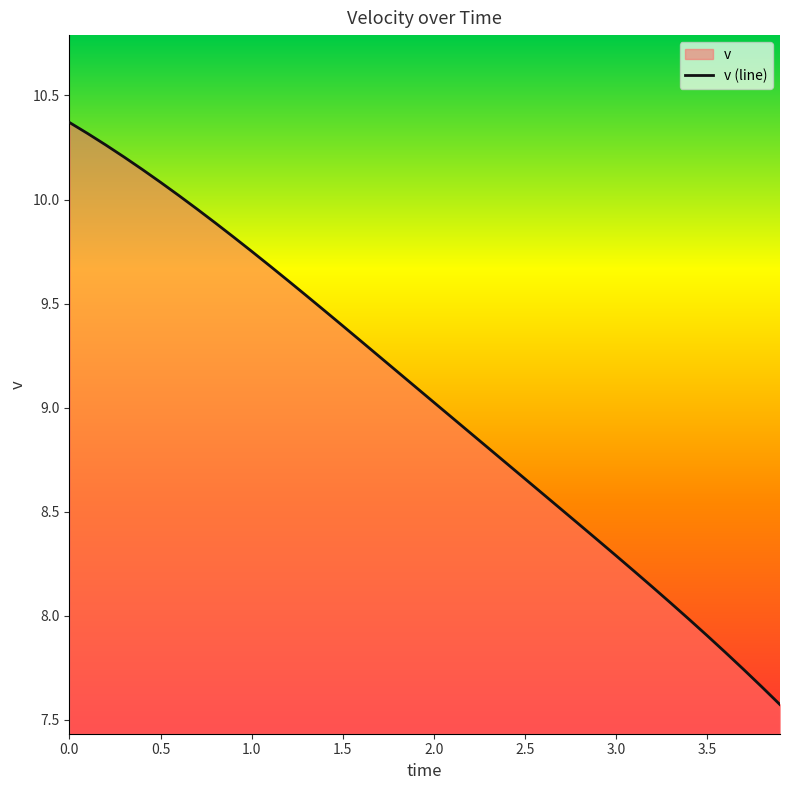

Rank the categories by value from highest to lowest.

0.0, 0.1, 0.2, 0.3, 0.4, 0.5, 0.6, 0.7, 0.8, 0.9, 1.0, 1.1, 1.2, 1.3, 1.4, 1.5, 1.6, 1.7, 1.8, 1.9, 2.0, 2.1, 2.2, 2.3, 2.4, 2.5, 2.6, 2.7, 2.8, 2.9, 3.0, 3.1, 3.2, 3.3, 3.4, 3.5, 3.6, 3.7, 3.8, 3.9